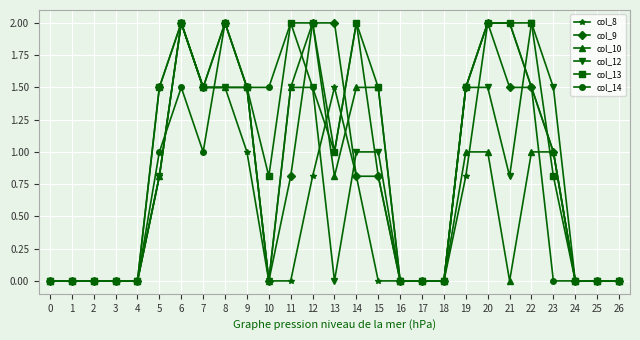

At which category is the sum across all series the highest?

6